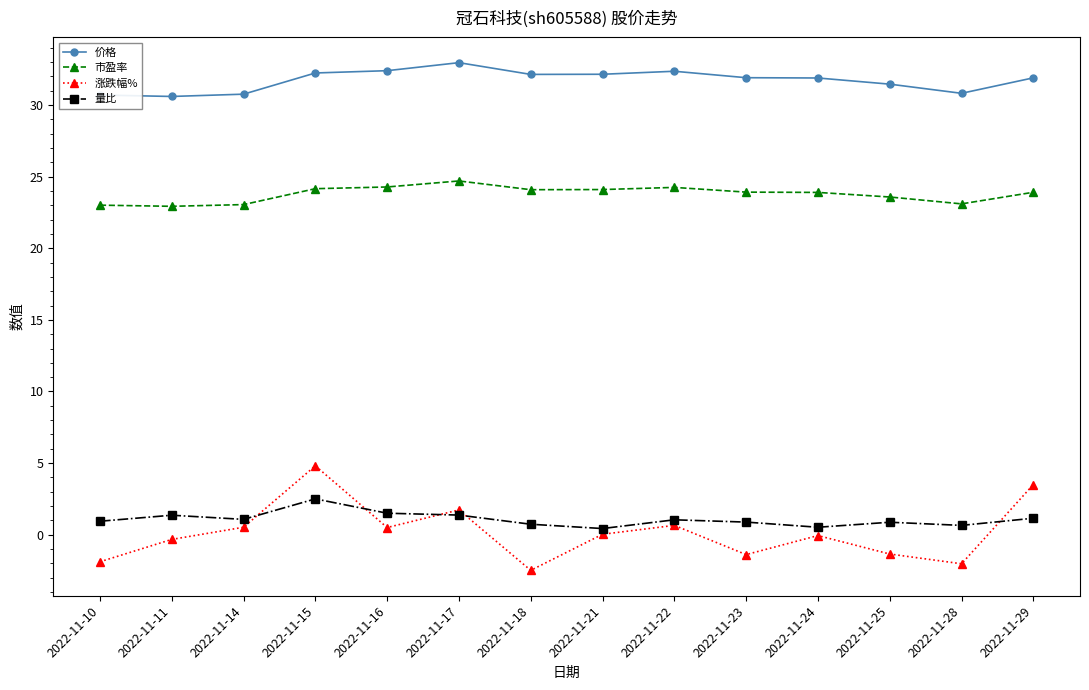

In 涨跌幅%, how many points are higher than both neighbors (excluding endpoints)?

4